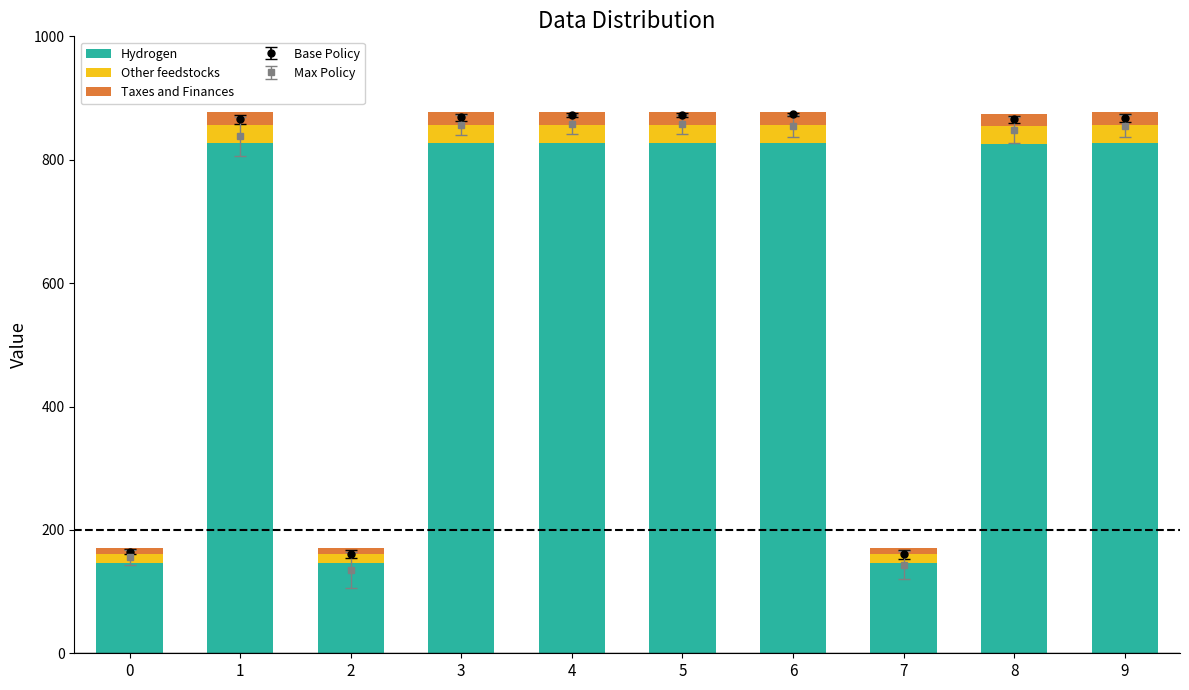

Which has a higher value, 5 or 4?

5